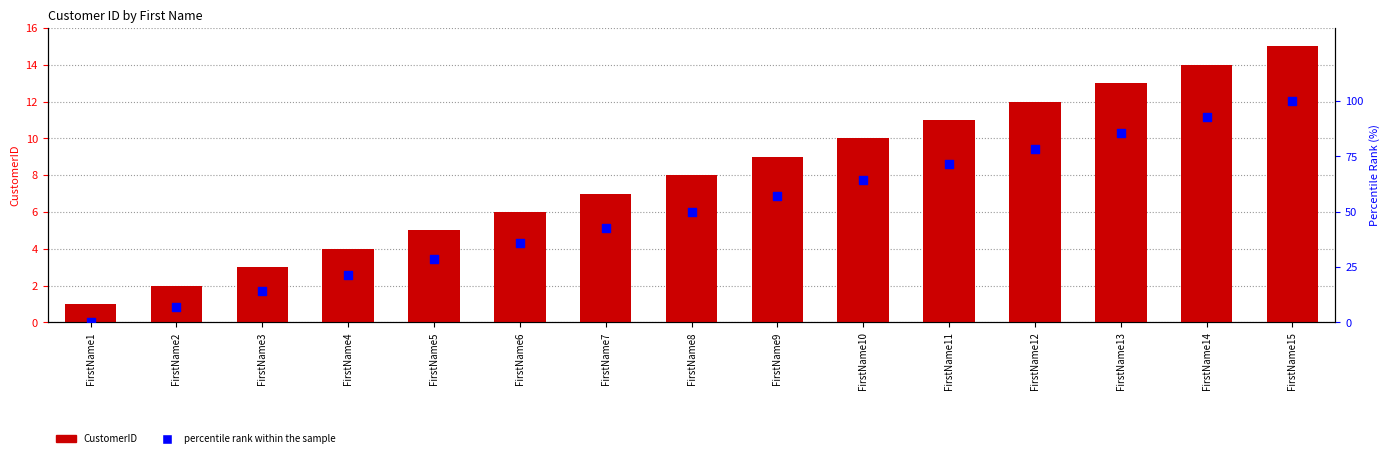

What is the total value across all series at FirstName7?

49.9